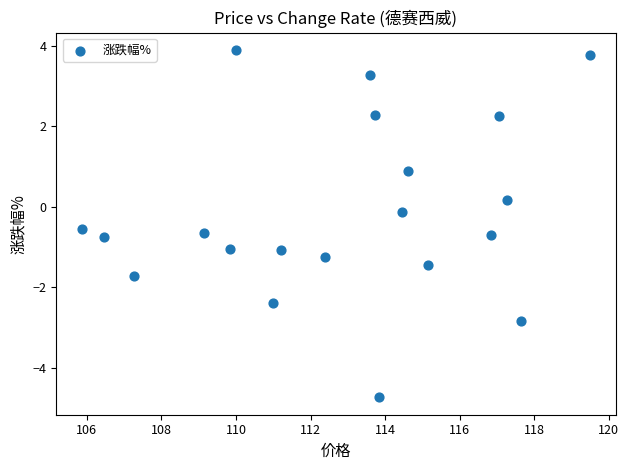

What is the range of Y values (max minus min)?

8.6